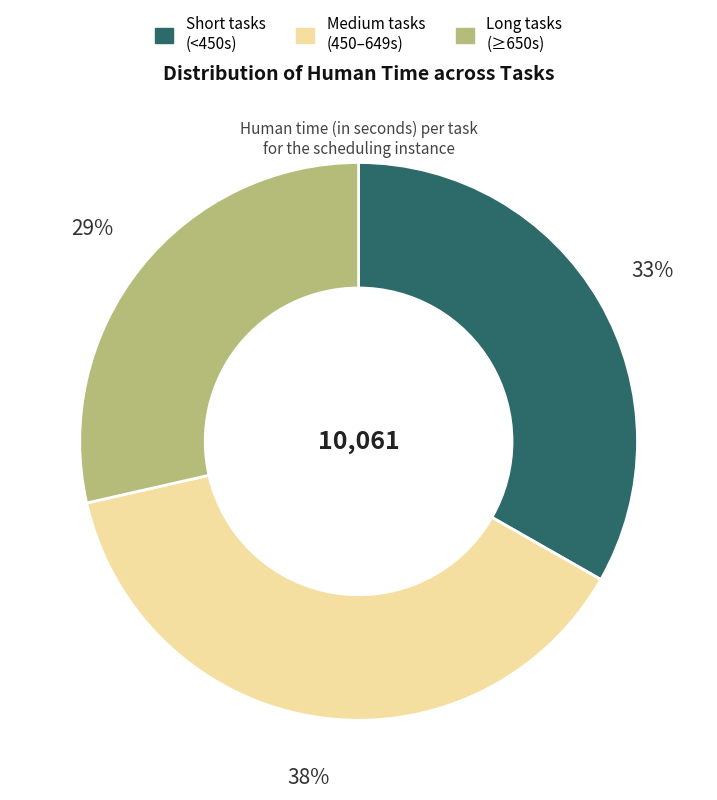

Does any single category account for the majority?

No